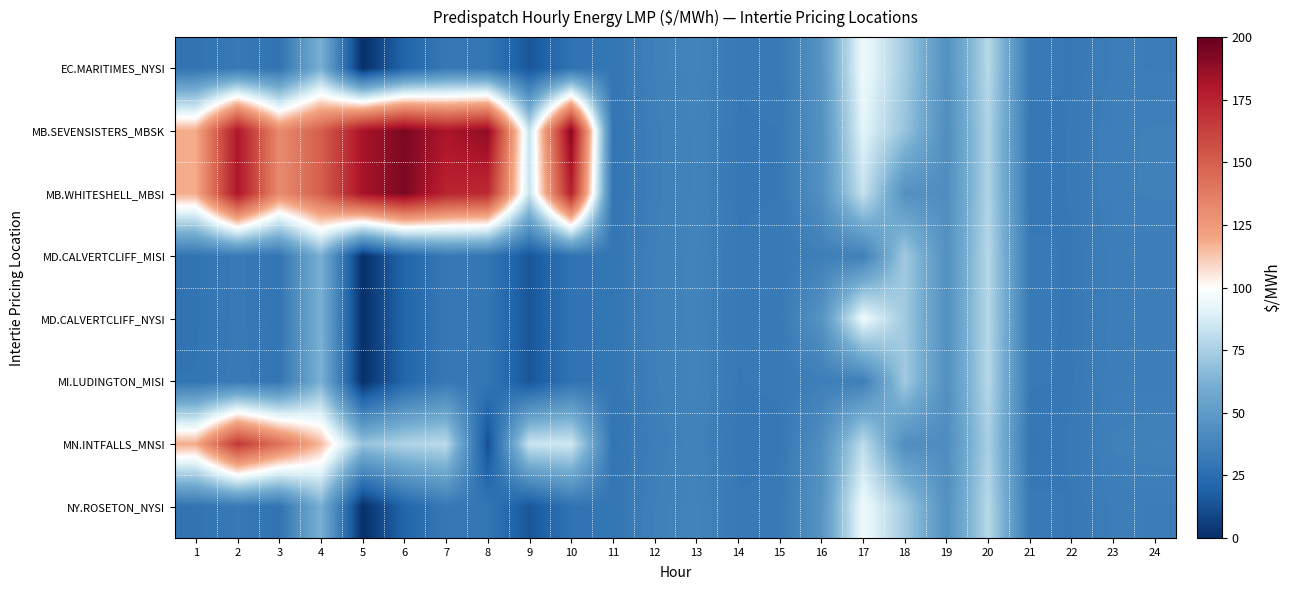

Reading left to right, list all the values displayed in this chart.

EC.MARITIMES_NYSI: 1=28.3	2=31.5	3=28.4	4=61.7	5=0.3	6=20.8	7=31.1	8=29.8	9=14.4	10=27.9	11=29.7	12=35.2	13=37.5	14=31.4	15=31.7	16=46.0	17=95.5	18=73.0	19=44.3	20=78.9	21=31.7	22=31.2	23=33.9	24=33.5
MB.SEVENSISTERS_MBSK: 1=118.5	2=180.8	3=131.1	4=149.9	5=182.4	6=193.7	7=181.3	8=188.9	9=83.5	10=191.3	11=29.2	12=34.8	13=37.0	14=31.1	15=31.2	16=44.0	17=91.2	18=69.9	19=42.7	20=76.6	21=30.8	22=31.3	23=34.9	24=35.3
MB.WHITESHELL_MBSI: 1=118.5	2=180.8	3=131.1	4=149.9	5=182.4	6=193.7	7=174.8	8=172.0	9=83.5	10=176.5	11=29.2	12=34.8	13=37.0	14=31.1	15=31.2	16=44.0	17=83.0	18=44.7	19=42.6	20=76.6	21=30.8	22=31.3	23=34.9	24=35.3
MD.CALVERTCLIFF_MISI: 1=28.6	2=31.9	3=28.8	4=61.9	5=0.4	6=20.9	7=31.1	8=29.7	9=14.4	10=27.9	11=29.7	12=35.1	13=37.4	14=31.3	15=31.6	16=34.7	17=35.3	18=72.6	19=44.1	20=78.6	21=31.5	22=31.1	23=34.0	24=33.8
MD.CALVERTCLIFF_NYSI: 1=28.6	2=31.9	3=28.8	4=61.9	5=0.4	6=20.9	7=31.1	8=29.7	9=14.4	10=27.9	11=29.7	12=35.1	13=37.4	14=31.3	15=31.6	16=45.8	17=94.9	18=72.6	19=44.1	20=78.6	21=31.5	22=31.1	23=34.0	24=33.8
MI.LUDINGTON_MISI: 1=29.0	2=32.2	3=29.2	4=62.1	5=0.4	6=20.9	7=31.1	8=29.7	9=14.4	10=27.9	11=29.6	12=35.0	13=37.2	14=31.2	15=31.4	16=34.5	17=34.8	18=72.3	19=44.0	20=78.4	21=31.4	22=31.1	23=34.2	24=34.2
MN.INTFALLS_MNSI: 1=118.5	2=166.0	3=142.6	4=115.0	5=70.0	6=76.9	7=79.8	8=12.0	9=84.1	10=85.4	11=28.7	12=34.4	13=36.5	14=30.8	15=30.9	16=42.8	17=80.5	18=43.1	19=41.8	20=75.0	21=30.1	22=31.4	23=35.3	24=36.1
NY.ROSETON_NYSI: 1=28.3	2=31.5	3=28.4	4=61.7	5=0.3	6=20.8	7=31.1	8=29.8	9=14.4	10=27.9	11=29.7	12=35.2	13=37.5	14=31.4	15=31.7	16=46.0	17=95.5	18=73.0	19=44.3	20=78.9	21=31.7	22=31.2	23=33.9	24=33.5